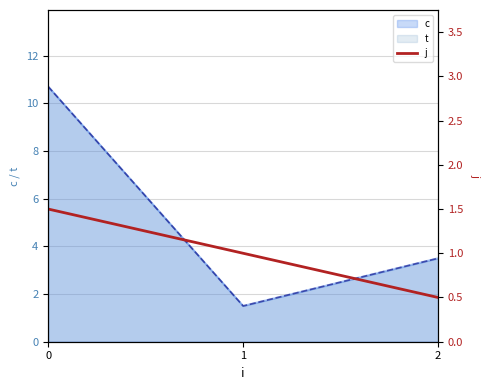

Reading left to right, what are all the values shown in this chart?

0=1.5	1=1.0	2=0.5